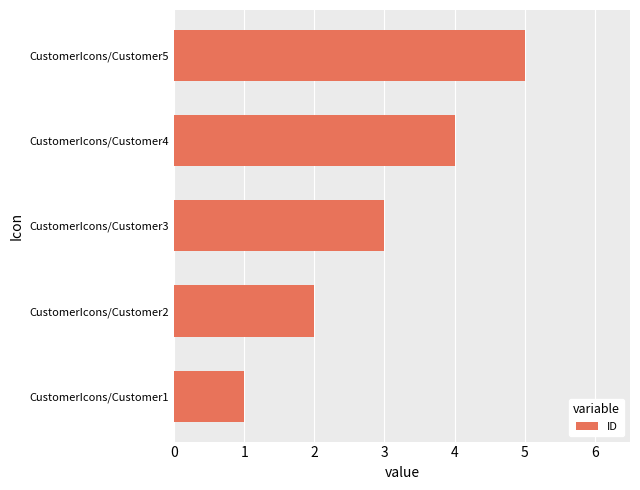

At which label is the value closest to 3?

CustomerIcons/Customer3